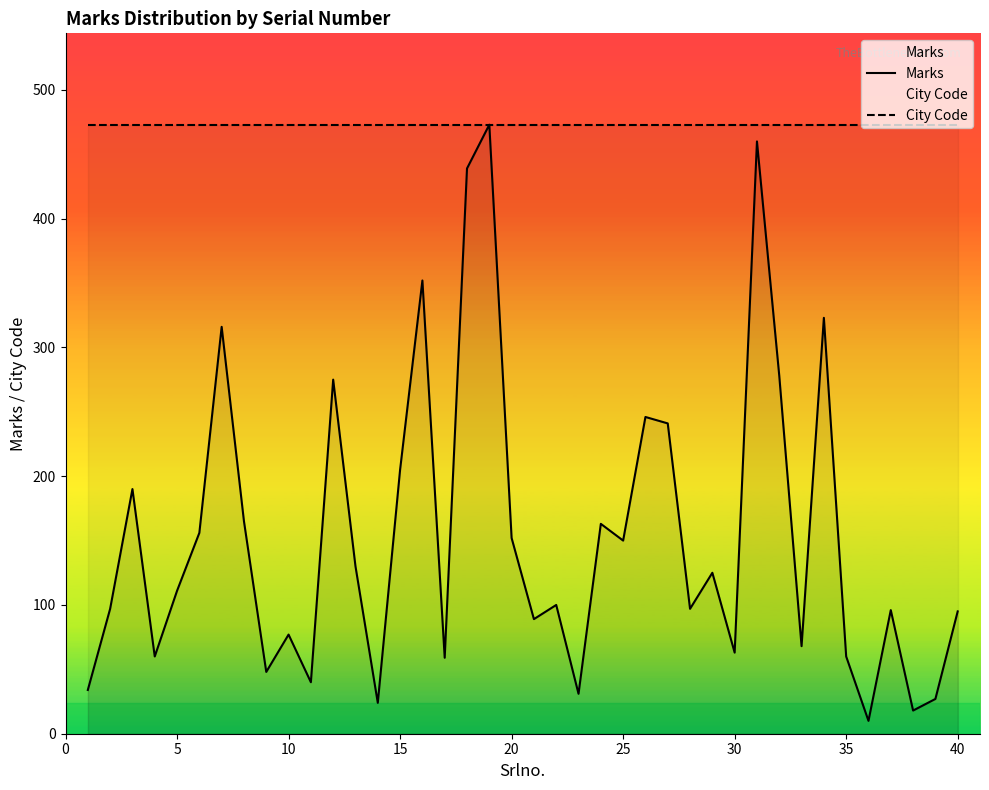

What is the greatest value displayed?

473